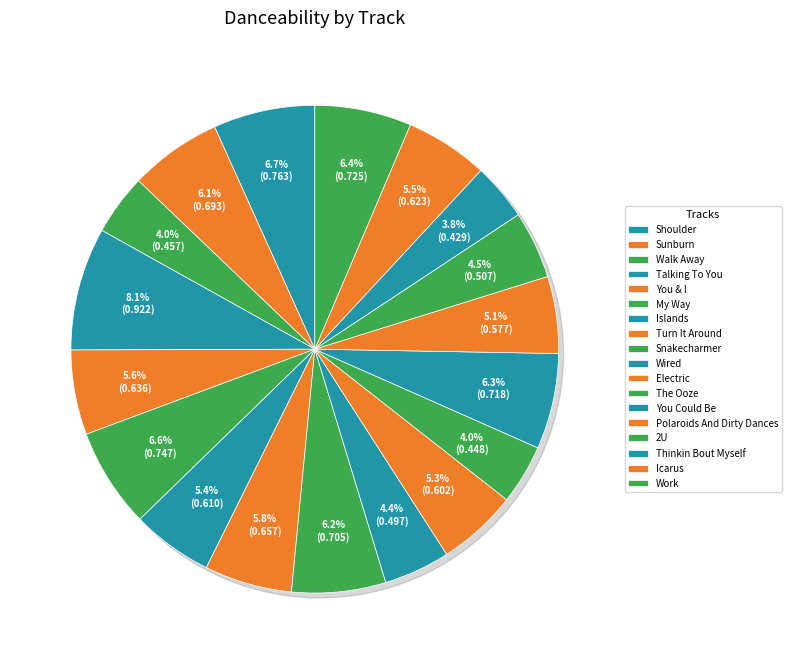

Is there any slice that represents more than half of the pie?

No